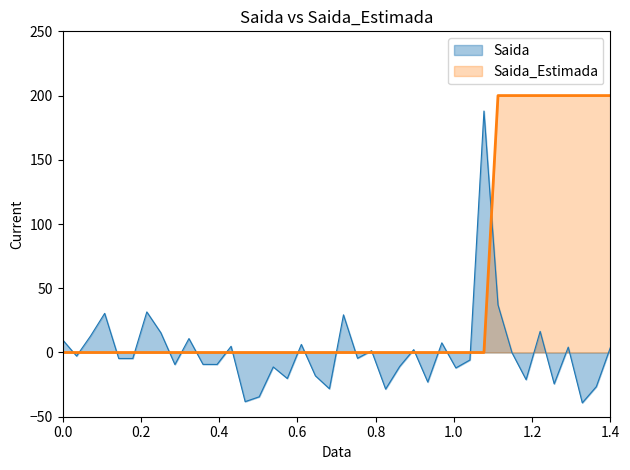

List the series in order of their overall mean, lowest first.

Saida, Saida_Estimada